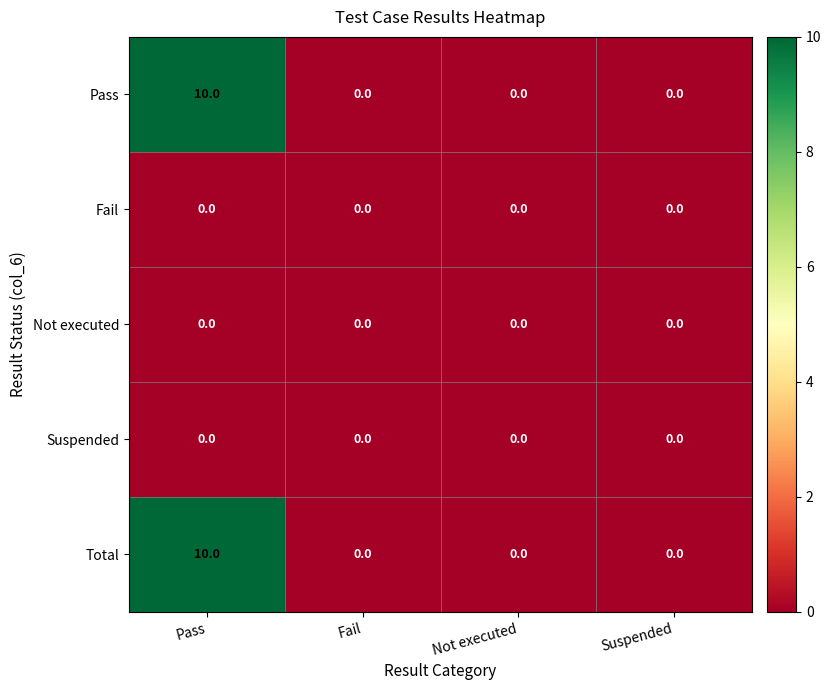

At which category is the sum across all series the highest?

Pass